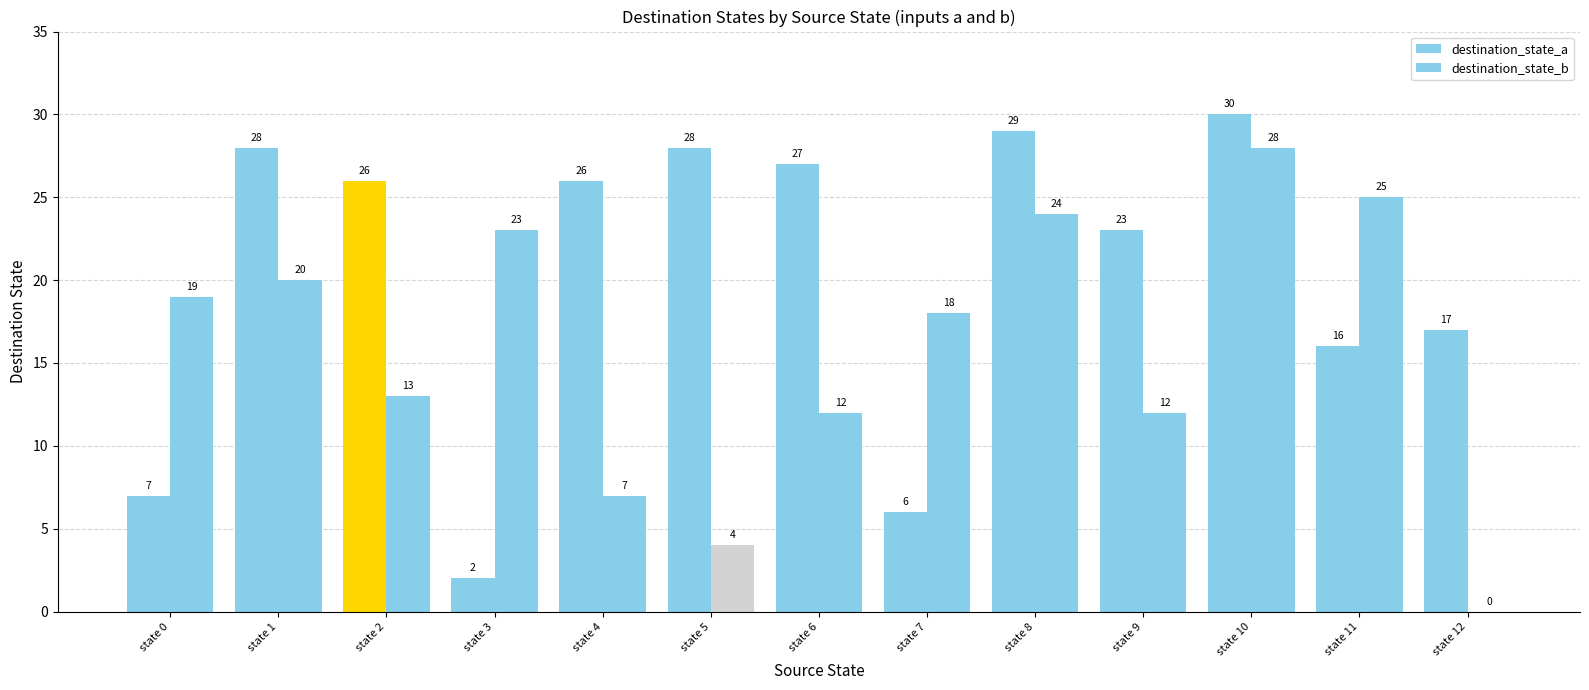

Rank the series by their maximum value, from lowest to highest.

destination_state_b, destination_state_a